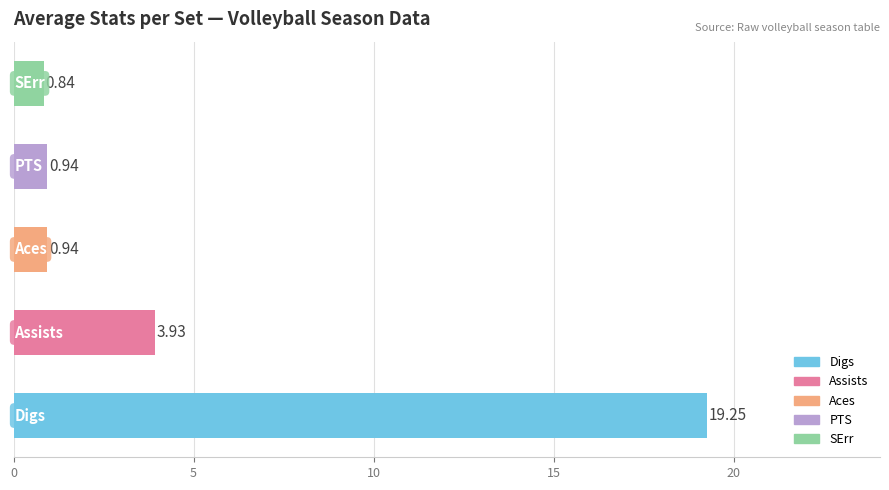

What is the difference between the maximum and second lowest values?

18.3